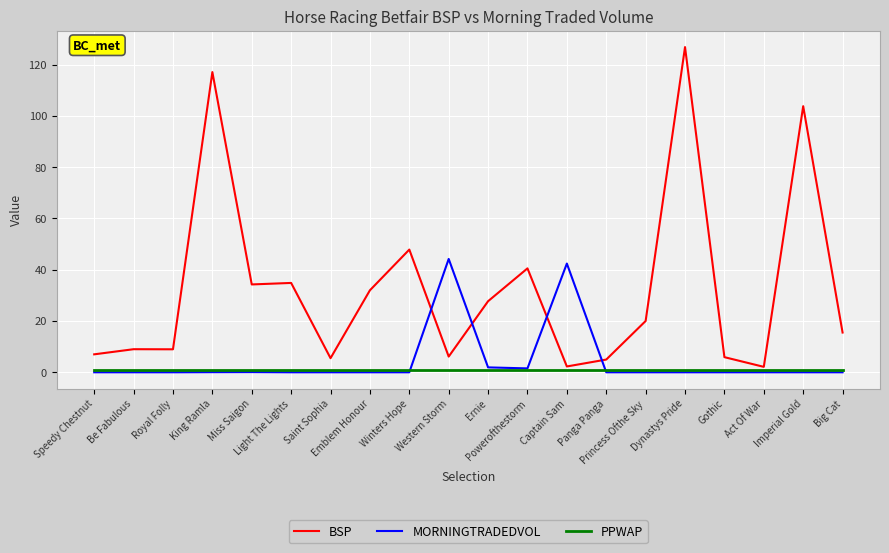

What is the difference between the highest and lowest values at Captain Sam?

41.4